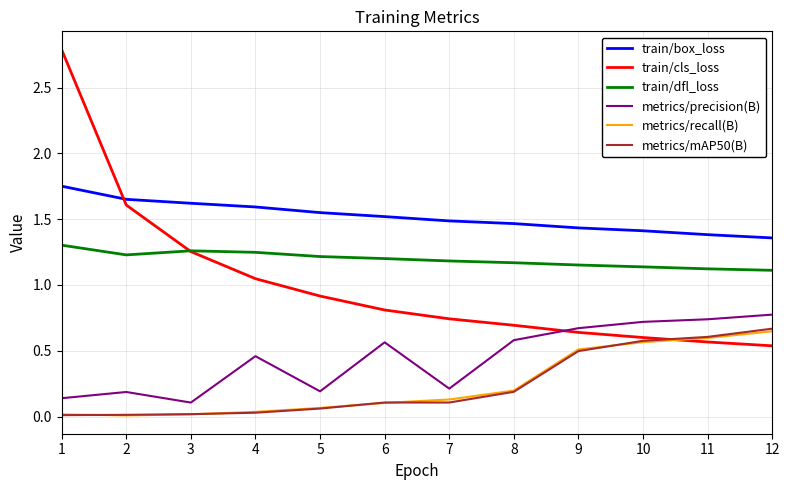

What is the approximate value of train/cls_loss at 6?

0.8